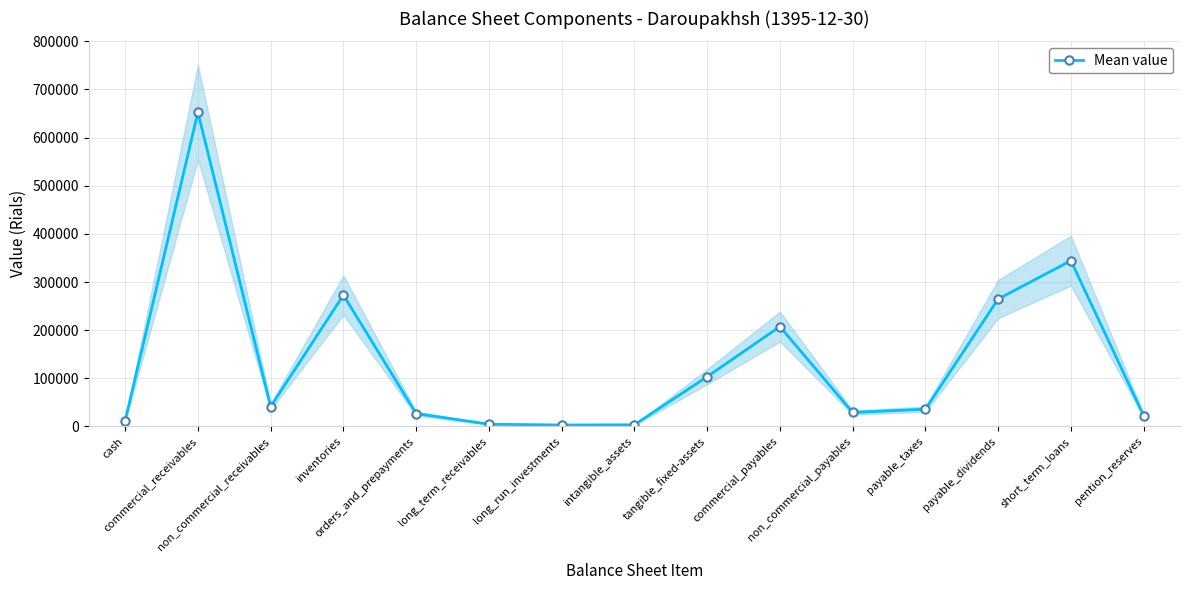

At which category does the data reach its first local peak?

commercial_receivables